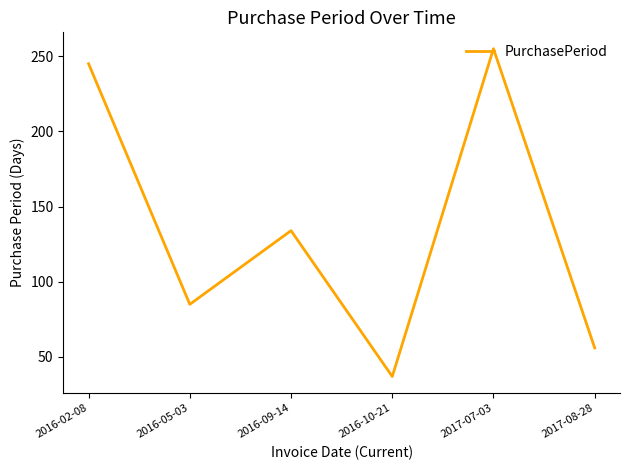

Approximately how many times larger is the value at 2016-02-08 compared to 2017-08-28?

4.4